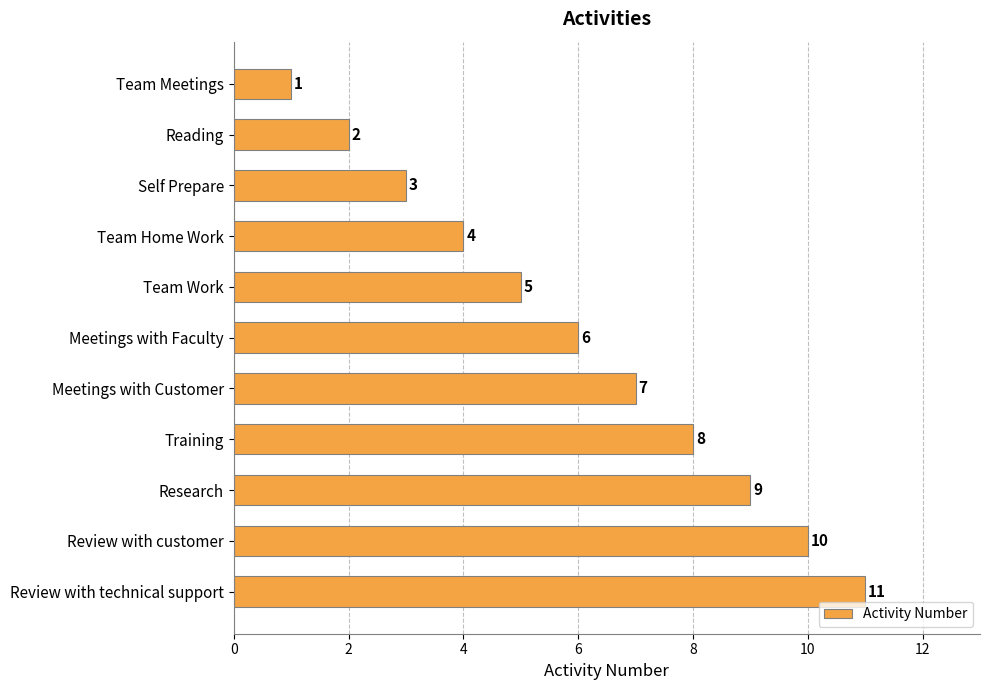

The value at Research is 14. True or false?

False